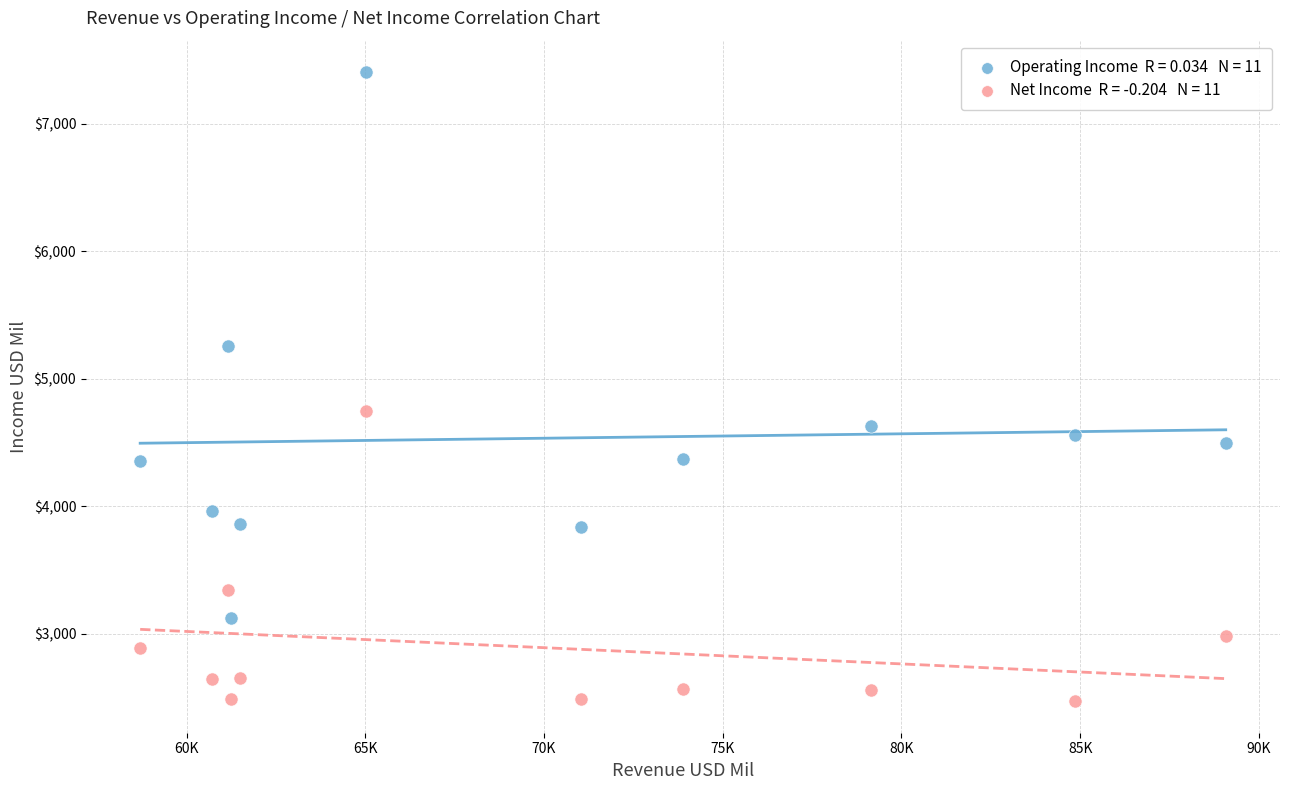

Across all data points, what is the range of X values (max minus min)?

30375